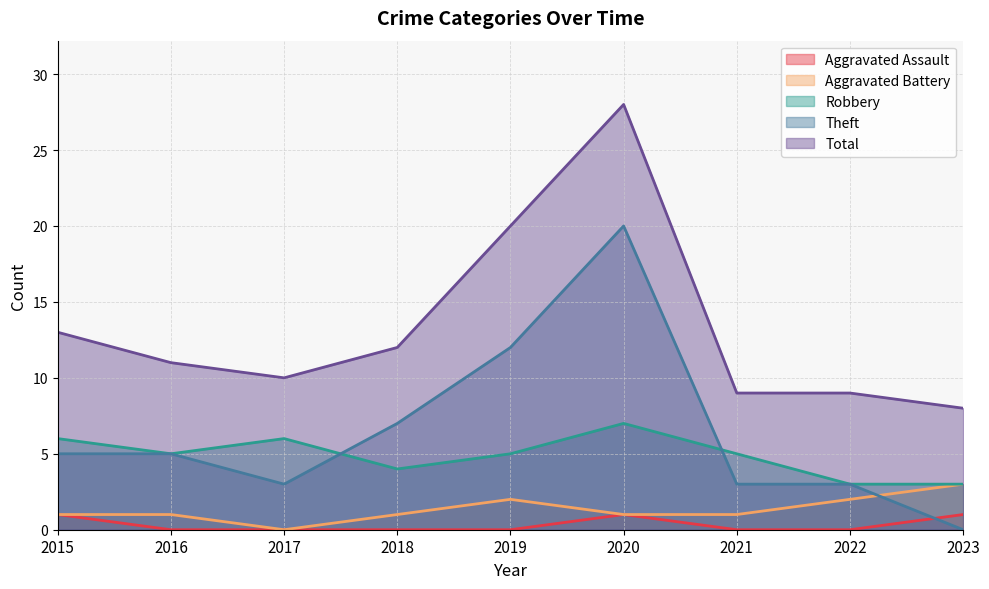

How many lines are shown in the chart?

5